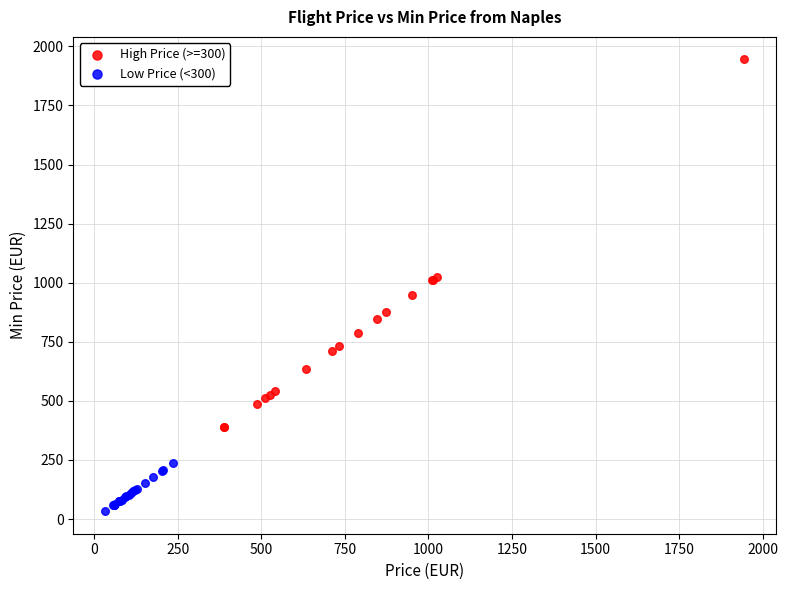

Which series contains the lowest Y value?

Low Price (<300)